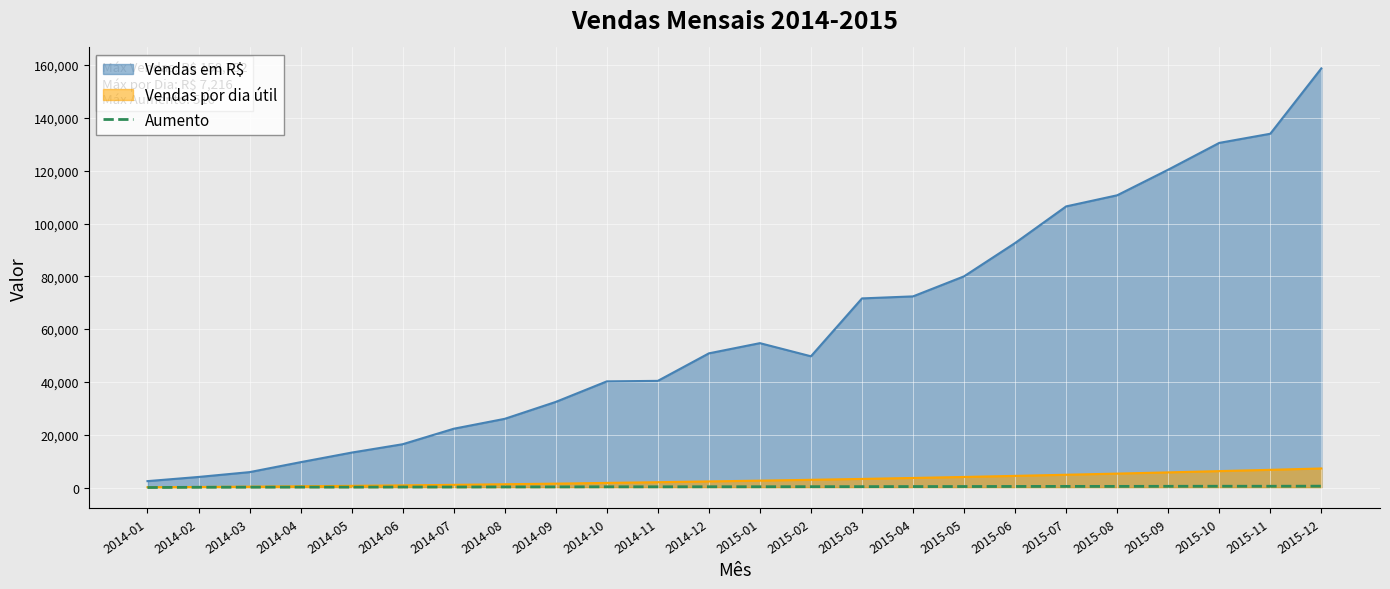

What is the greatest value displayed?

158752